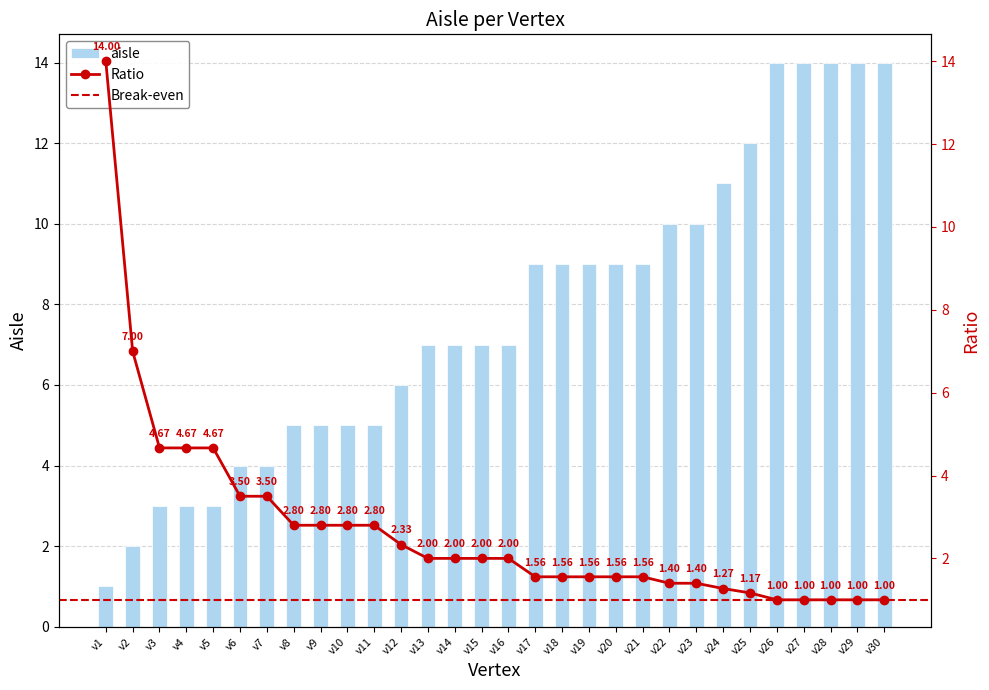

What is the change in value from v8 to v13?

+2